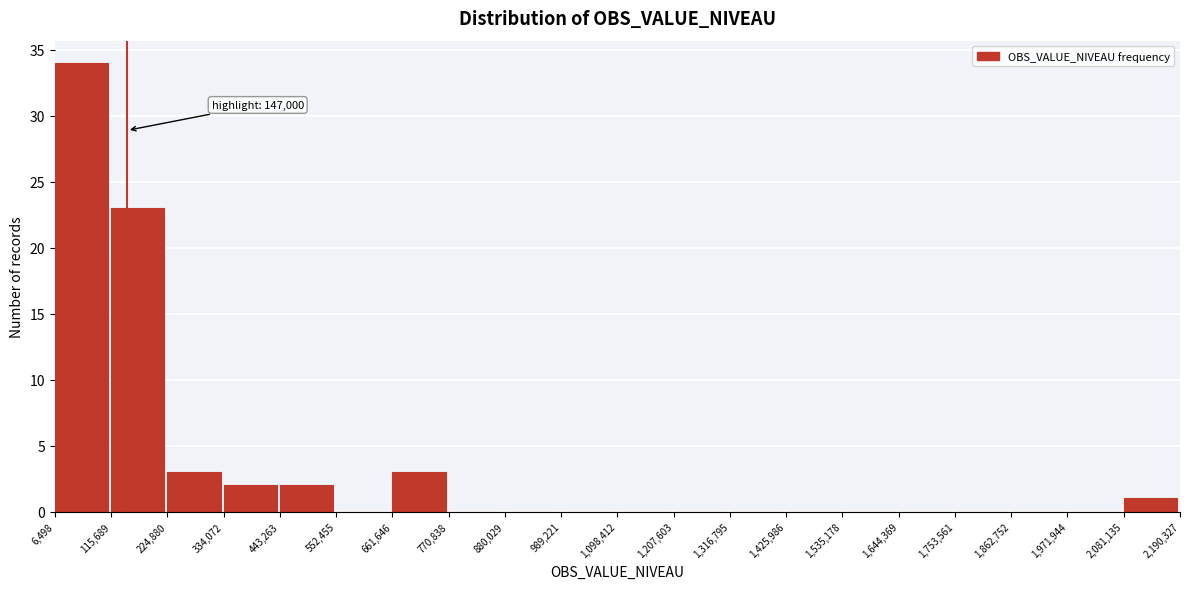

Which range on the x-axis has the tallest bar?

6,498 to 115,689